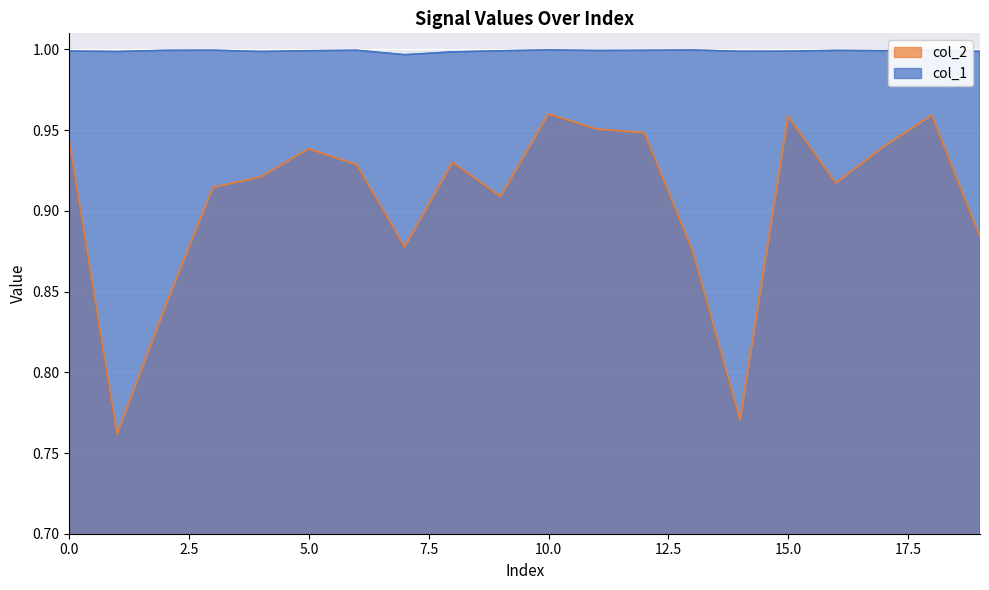

True or false: col_2 and col_1 intersect in this chart.

False